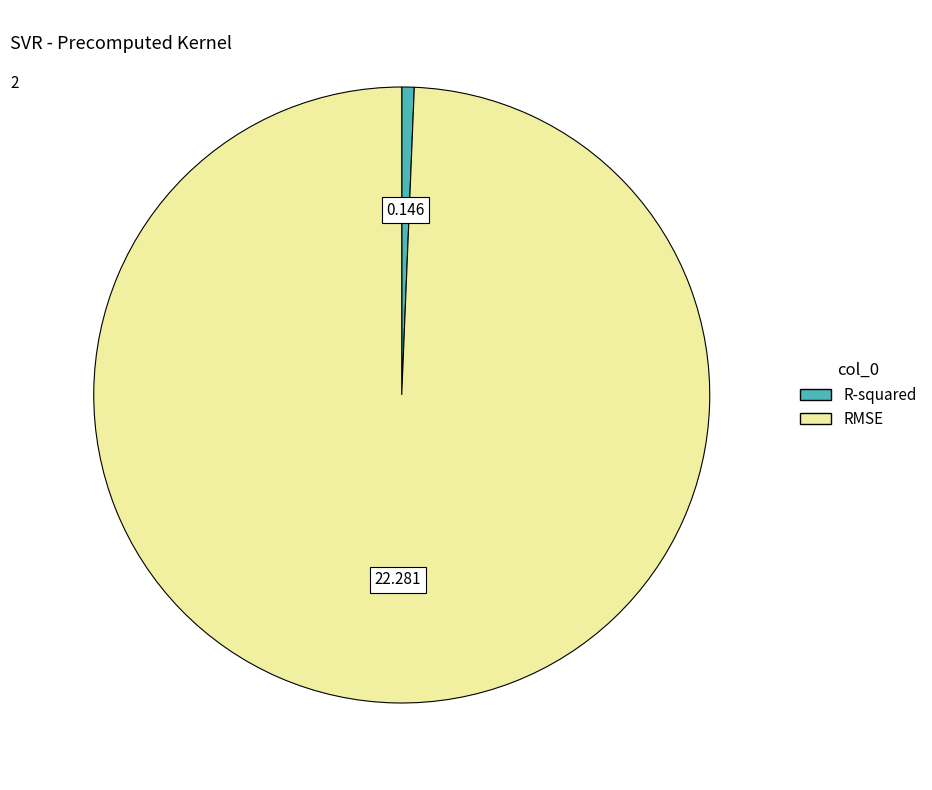

Count the number of slices in the pie.

2